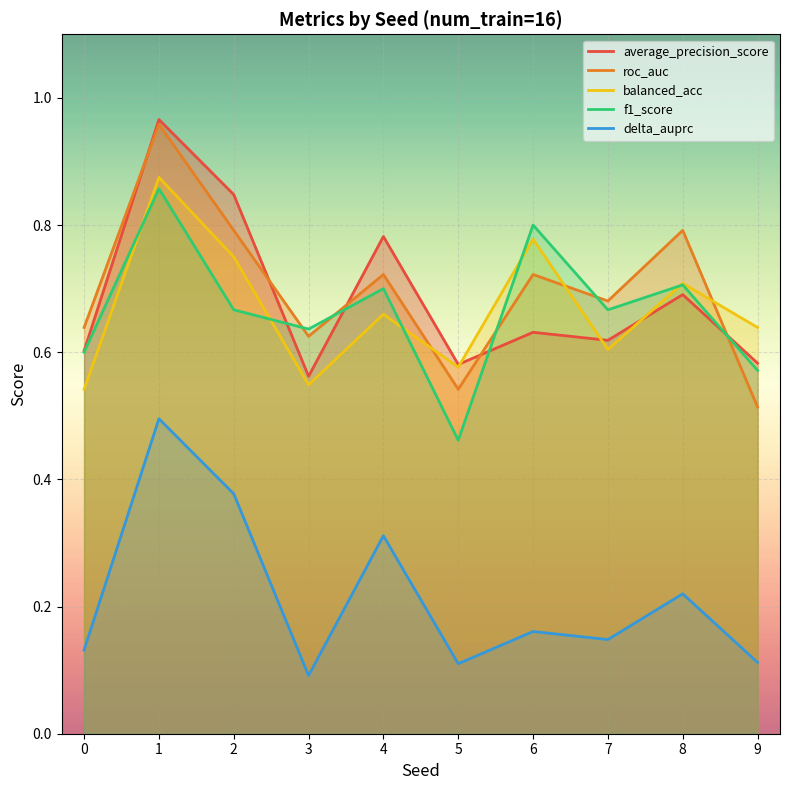

Rank the categories by delta_auprc value from lowest to highest.

3, 5, 9, 0, 7, 6, 8, 4, 2, 1